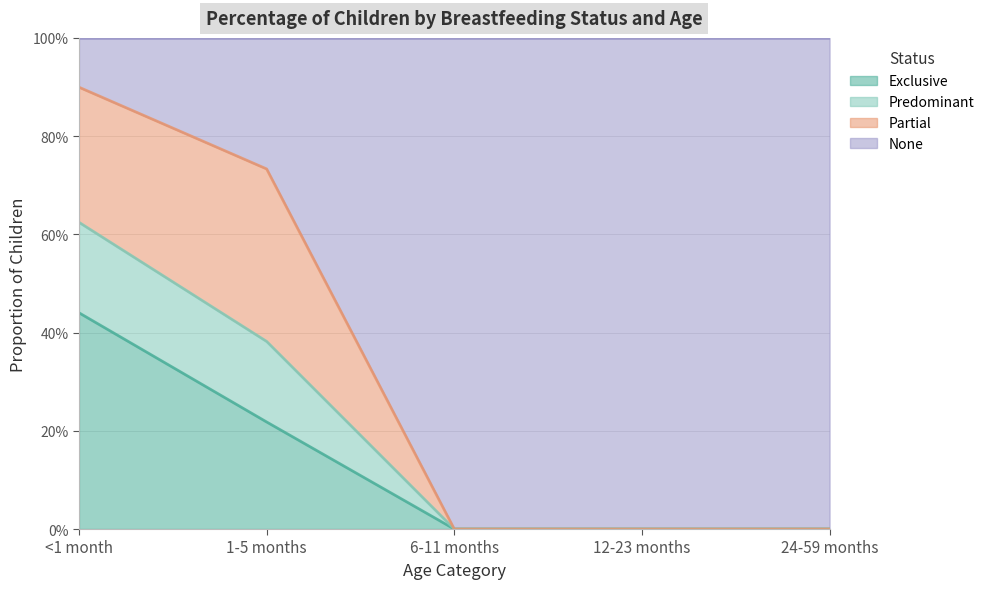

How many positive values does the Predominant series have?

2